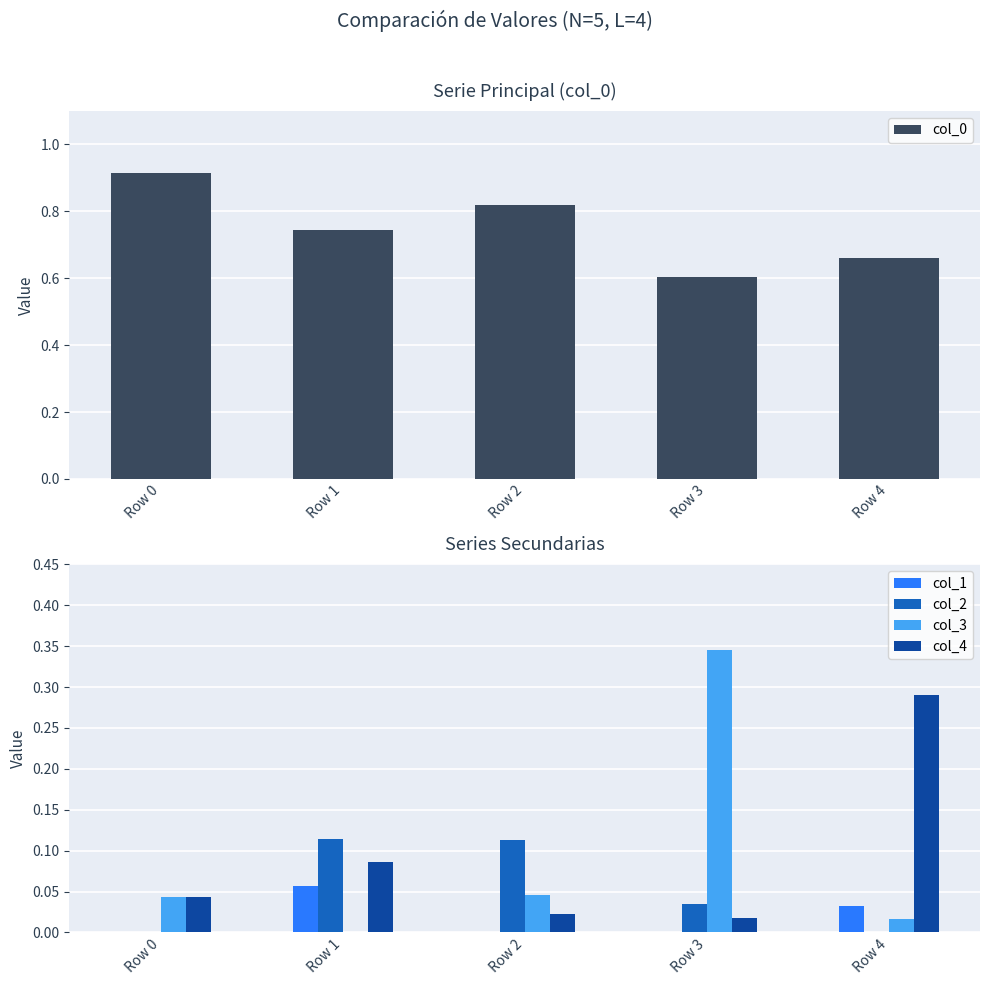

Does the chart contain stacked bars?

No